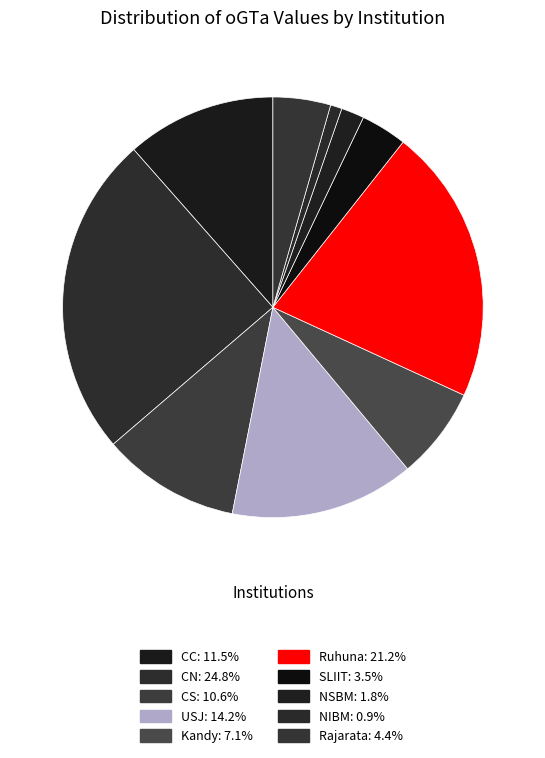

Count the number of slices in the pie.

10